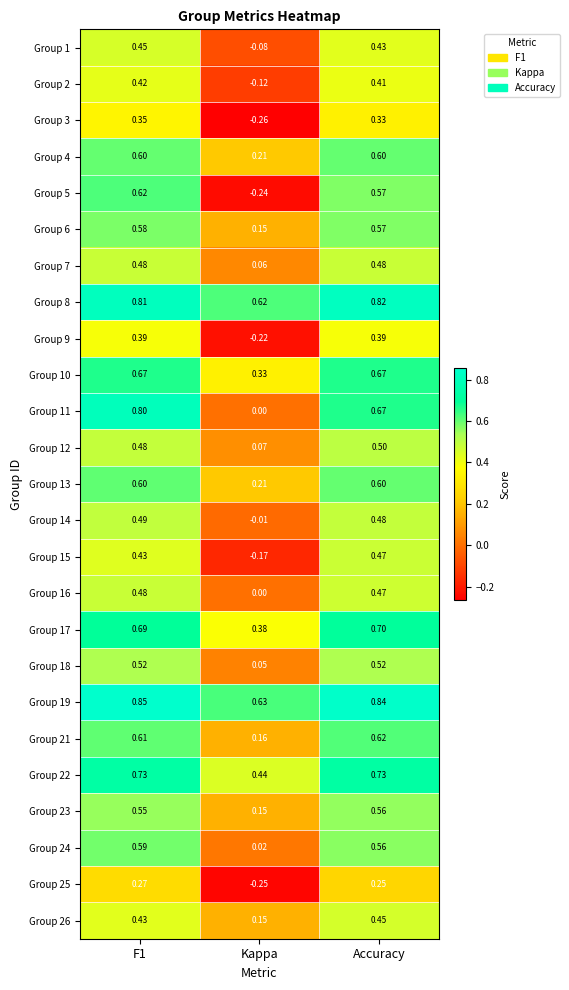

Count the number of categories in the chart.

3